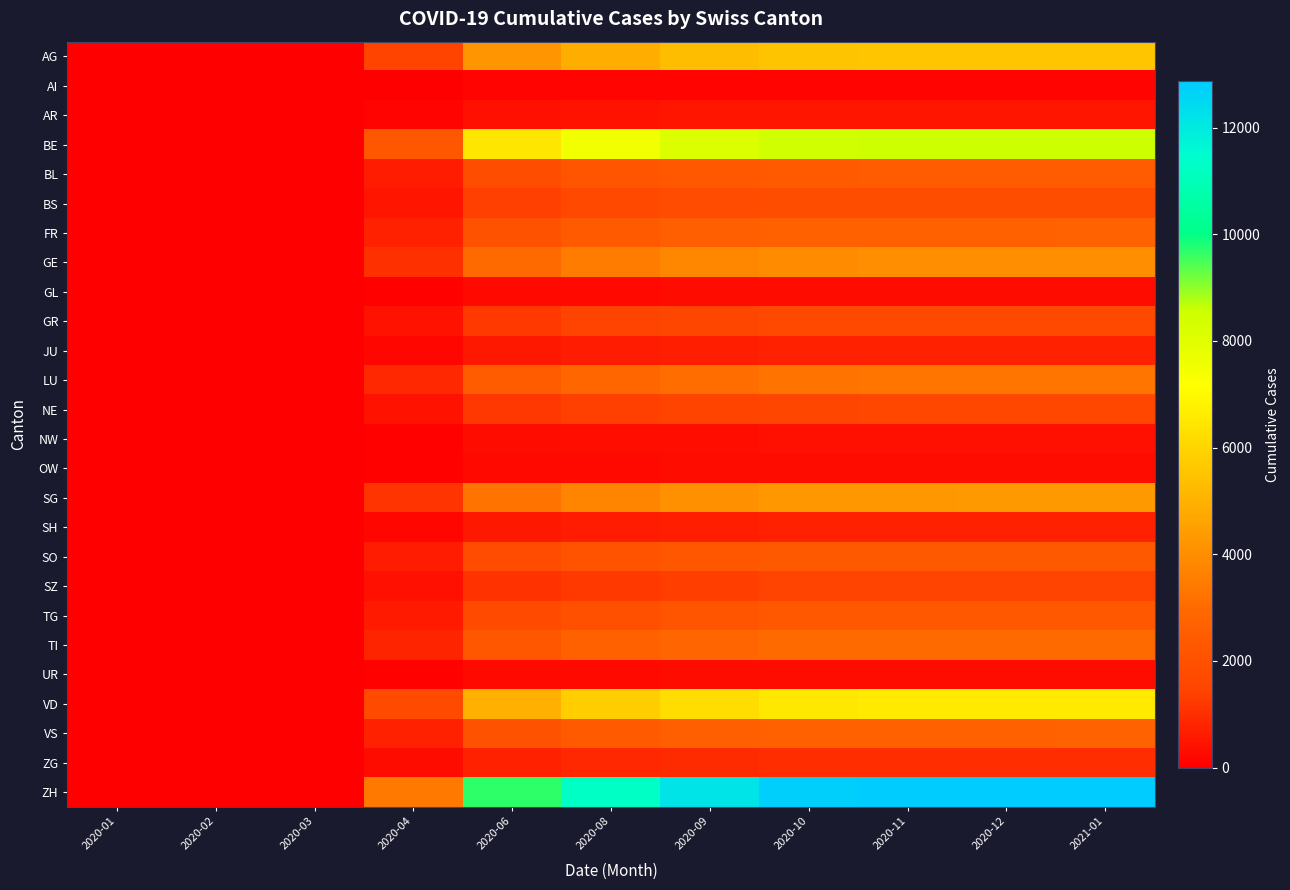

Rank the series by their maximum value, from lowest to highest.

AI, GL, OW, UR, NW, AR, JU, SH, ZG, SZ, NE, GR, BS, TG, SO, BL, FR, VS, TI, LU, GE, SG, AG, VD, BE, ZH